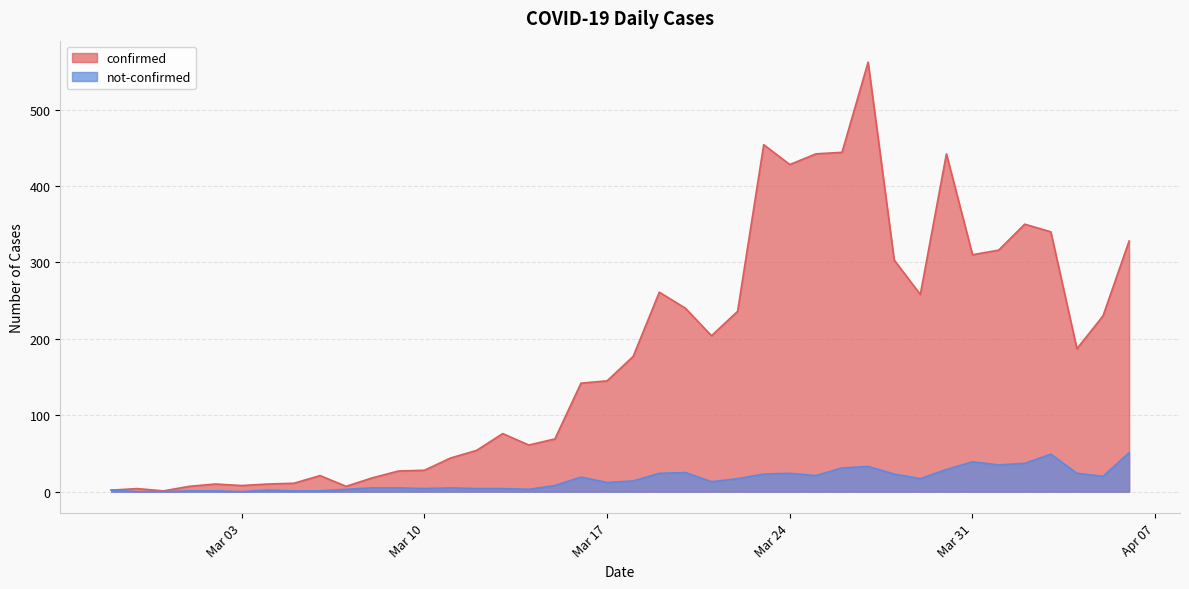

Rank the series by their maximum value, from lowest to highest.

not-confirmed, confirmed